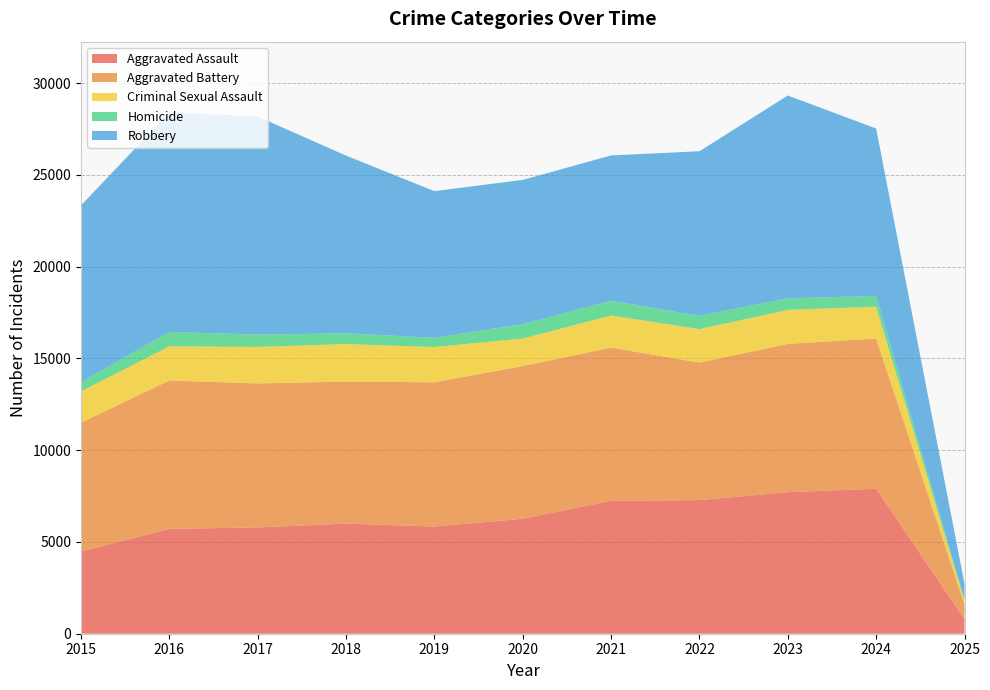

Reading left to right, transcribe all the data shown in this chart.

Aggravated Assault: 4480	5713	5793	6002	5841	6265	7242	7280	7712	7899	785
Aggravated Battery: 7019	8085	7845	7735	7858	8320	8346	7493	8078	8183	811
Criminal Sexual Assault: 1704	1861	1986	2044	1920	1498	1748	1822	1853	1736	206
Homicide: 496	786	672	588	499	787	804	727	629	585	55
Robbery: 9638	11960	11881	9681	7995	7855	7920	8964	11052	9121	867